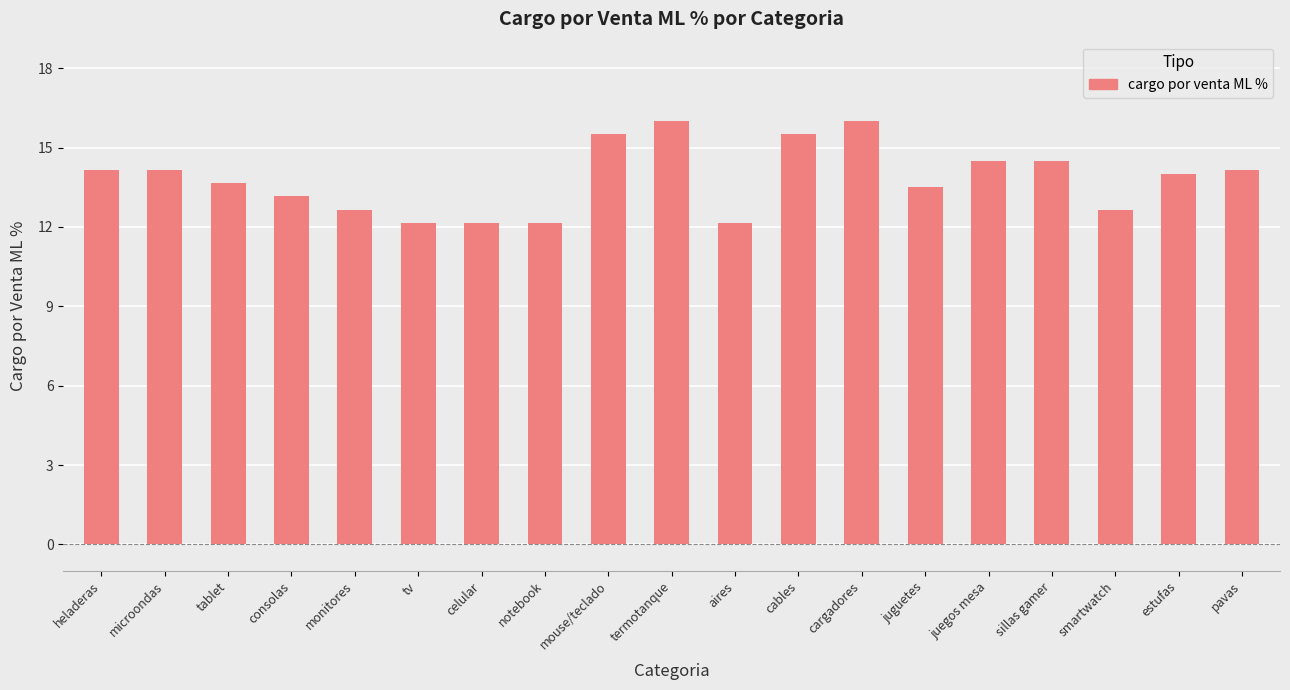

Where does the data first go above 14?

heladeras